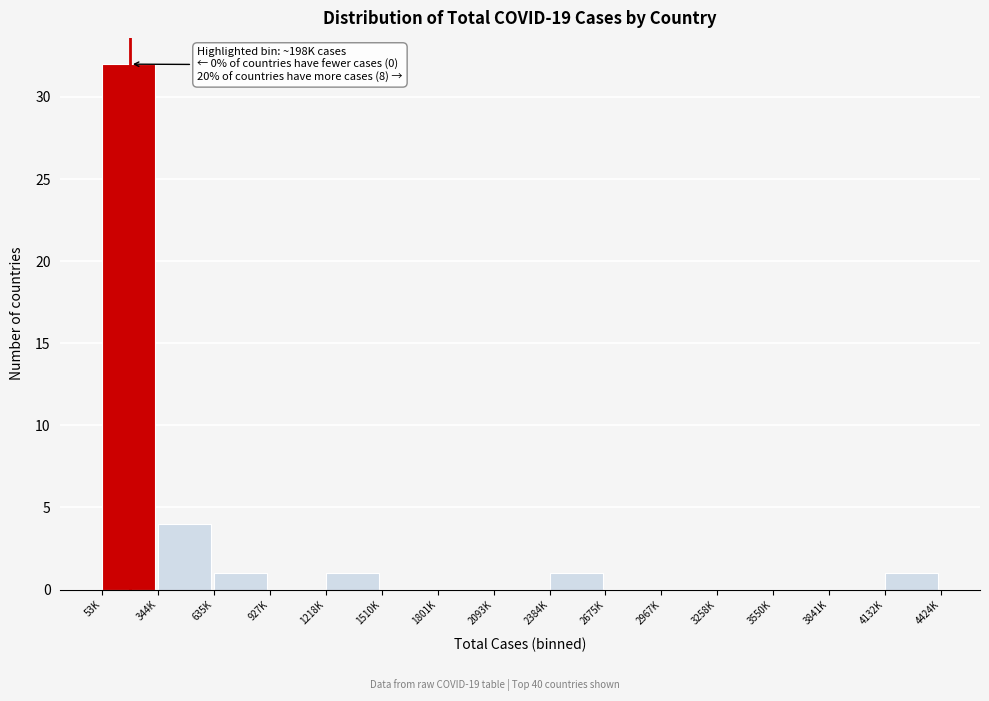

Reading left to right, list all the values displayed in this chart.

53K=32	344K=4	635K=1	927K=0	1218K=1	1510K=0	1801K=0	2093K=0	2384K=1	2675K=0	2967K=0	3258K=0	3550K=0	3841K=0	4132K=1